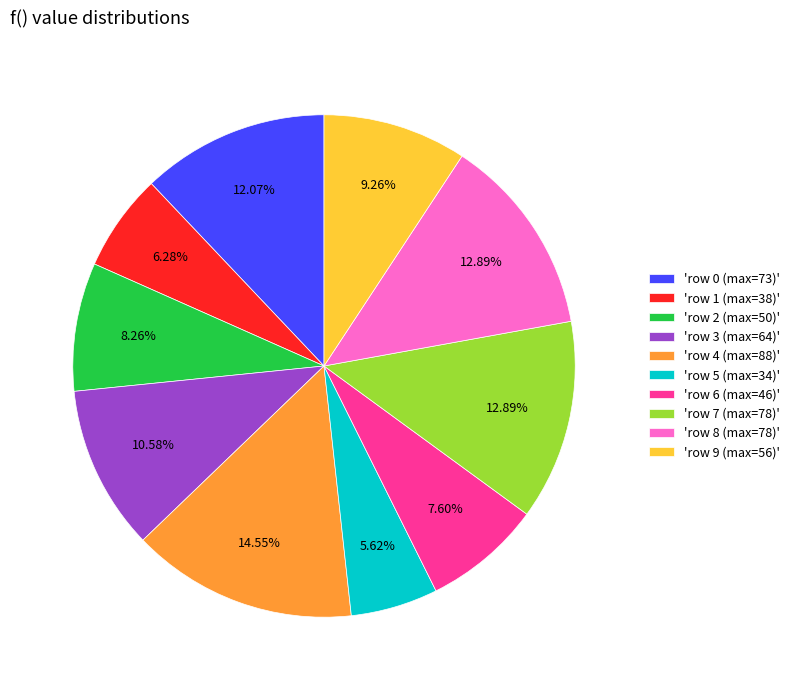

Is 'row 0 (max=73)' the majority of the pie?

No